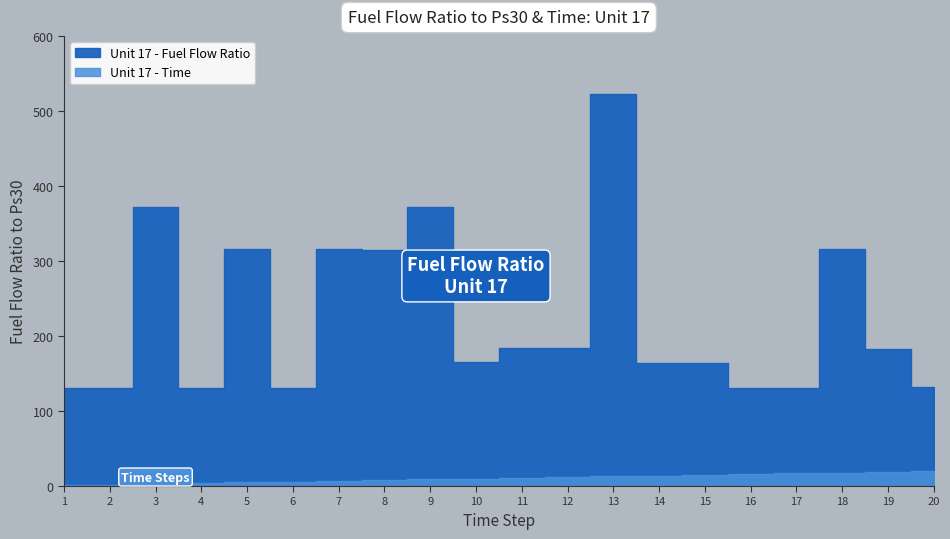

What are all the series names shown in the legend?

Unit 17 - Fuel Flow Ratio, Unit 17 - Time